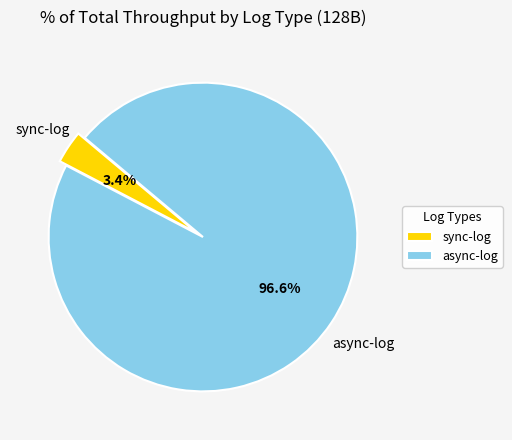

The async-log slice represents 97% of the pie. True or false?

True